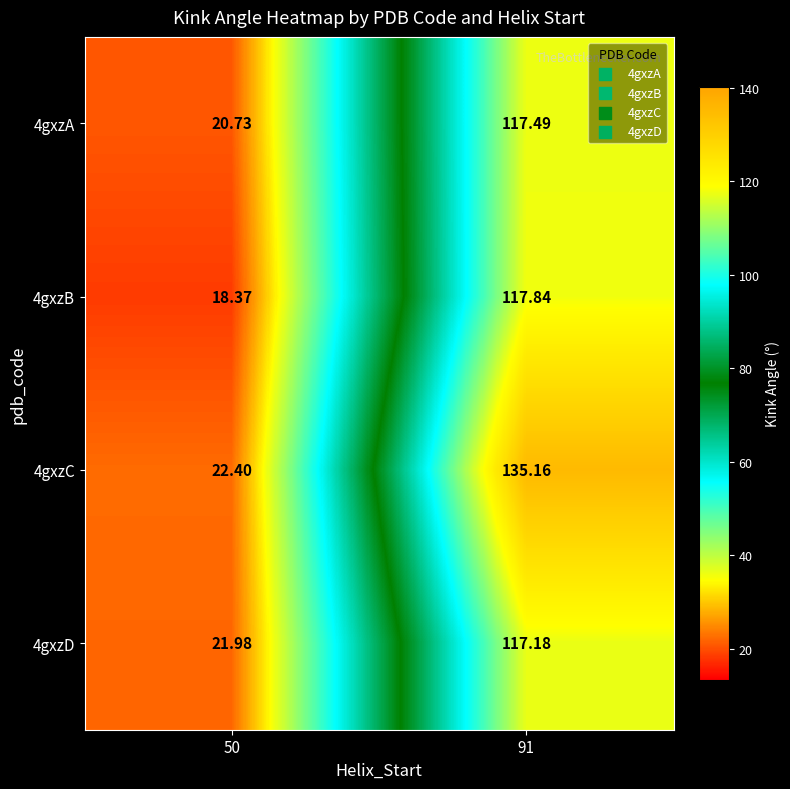

Is the value of 4gxzD at 50 greater than the value of 4gxzC at 50?

No